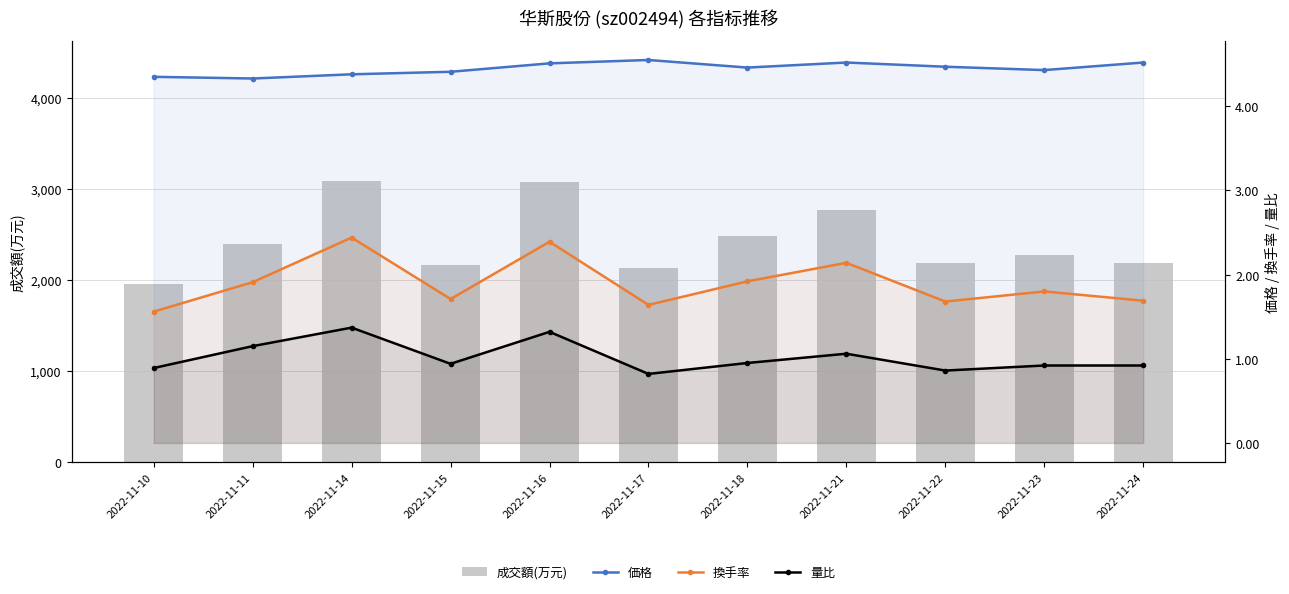

Which series has the largest total across all categories?

成交額(万元)